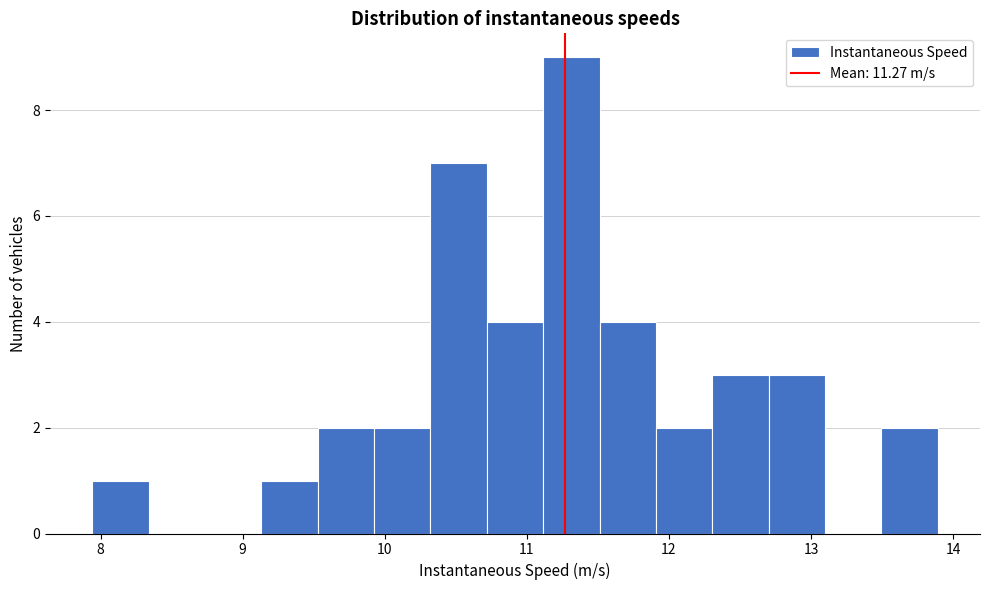

Around what value on the x-axis is the tallest bar? Give the approximate position of its centre, as read against the axis.

11.3